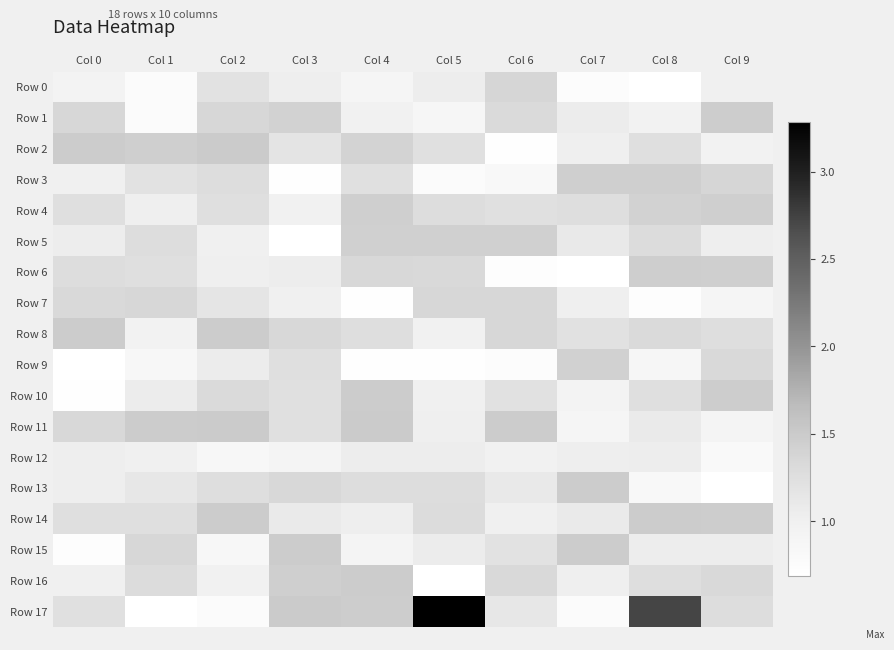

List the series in order of their peak value, highest first.

Row 17, Row 11, Row 2, Row 8, Row 14, Row 10, Row 13, Row 15, Row 16, Row 1, Row 6, Row 3, Row 4, Row 5, Row 9, Row 0, Row 7, Row 12